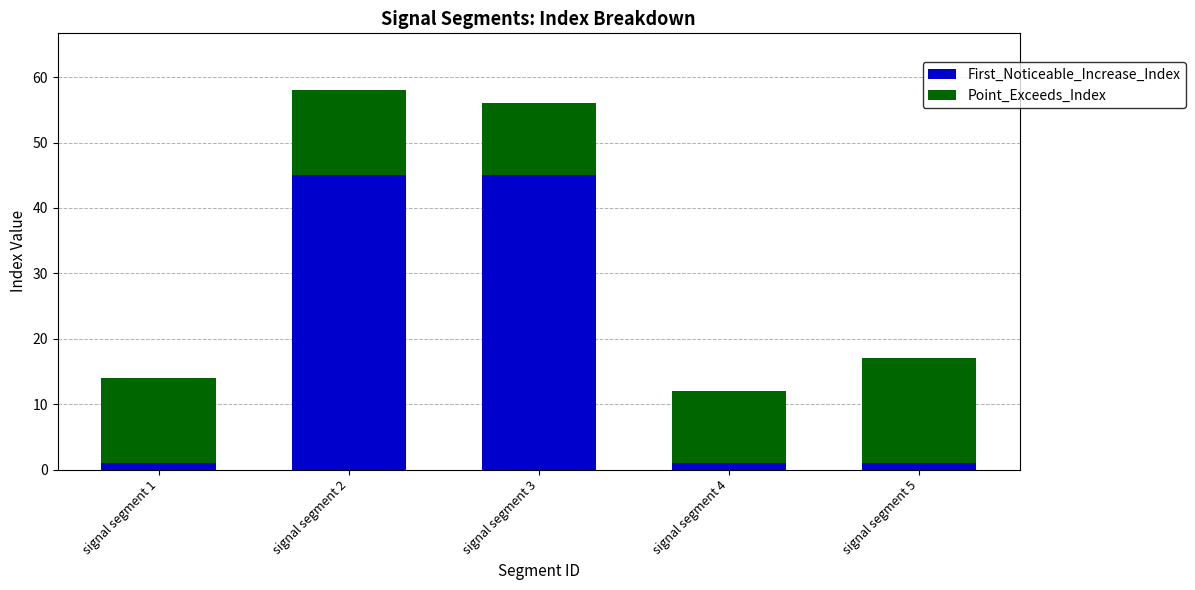

The First_Noticeable_Increase_Index series shows 45 at signal segment 2. True or false?

True